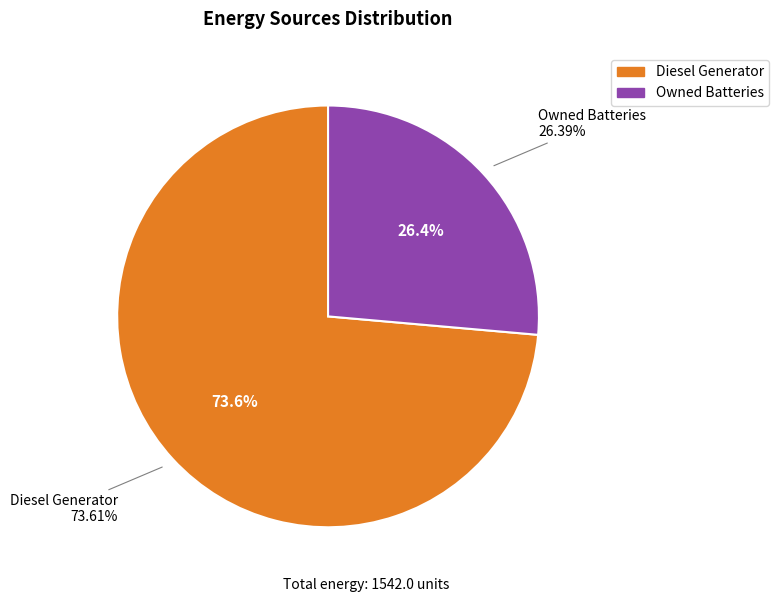

True or false: Owned PV accounts for 1% of the total.

False